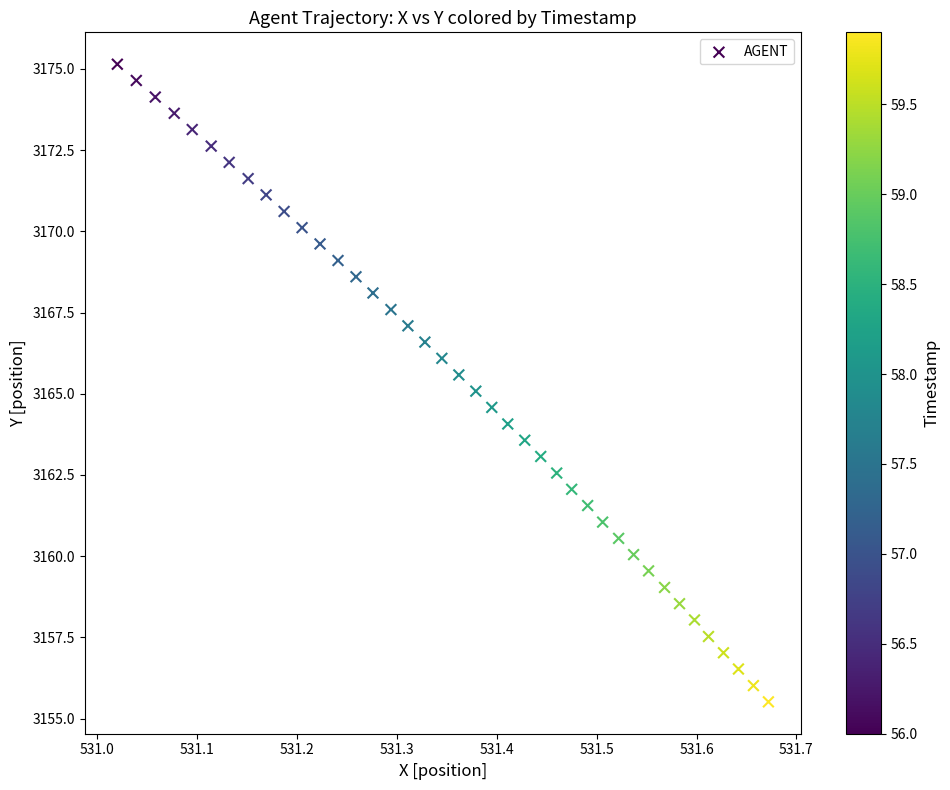

What is the range of Y values (max minus min)?

19.6